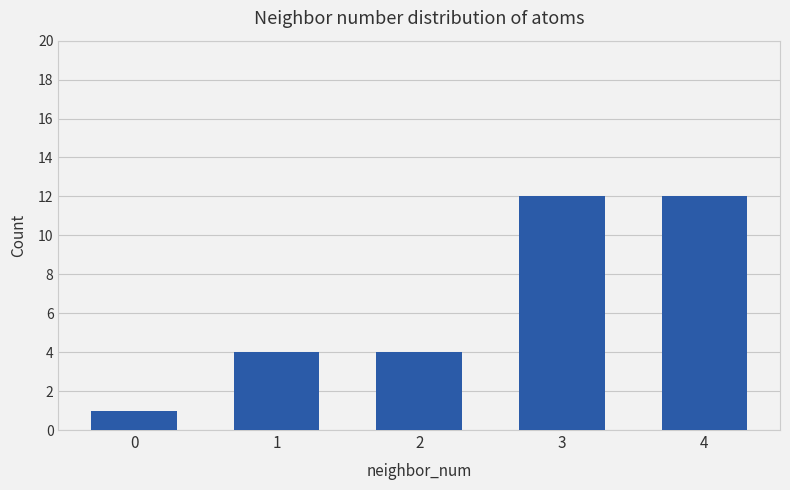

Does the chart contain stacked bars?

No